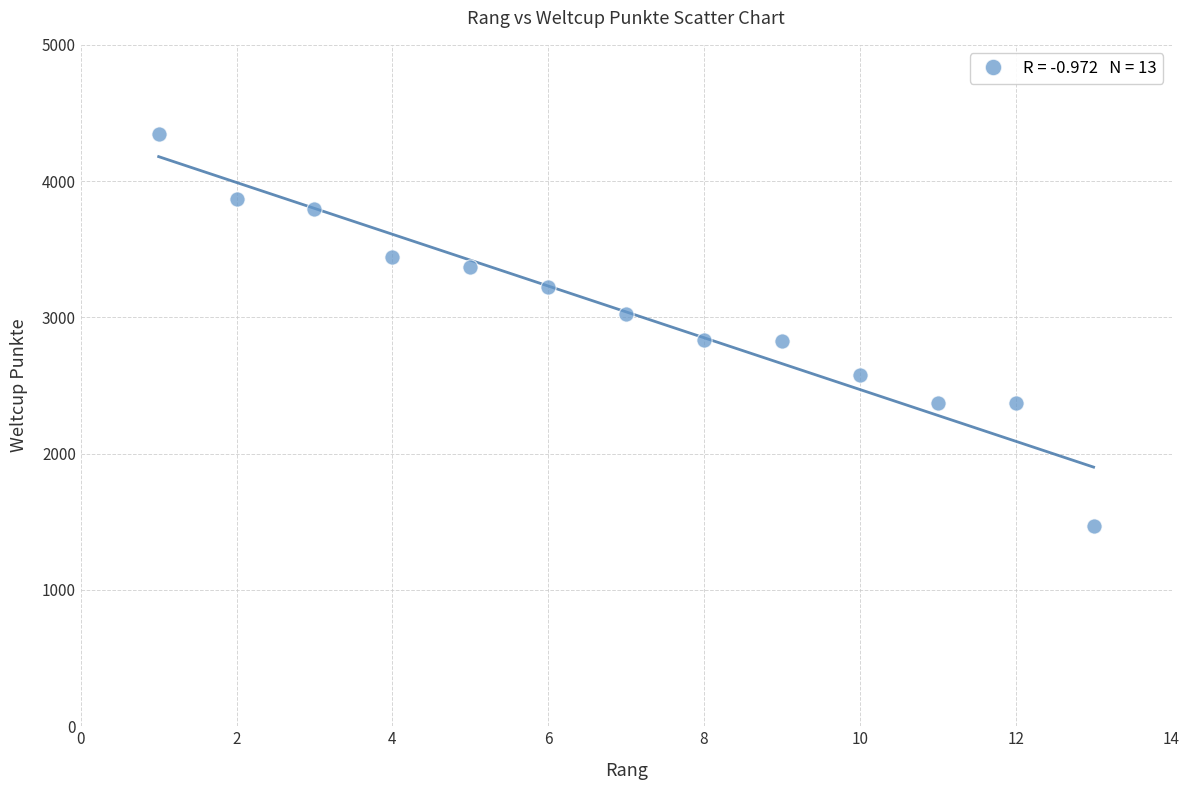

What is the range of Y values (max minus min)?

2878